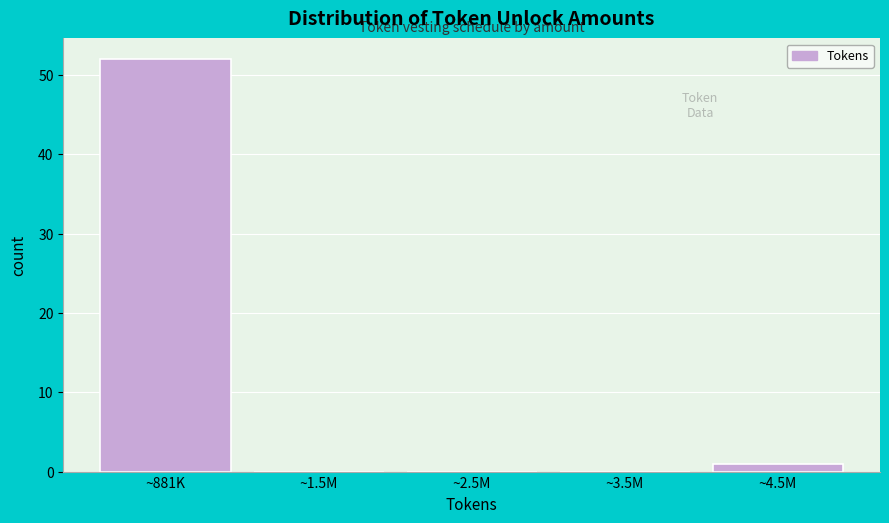

Reading left to right, transcribe all the data shown in this chart.

~881K=52	~1.5M=0	~2.5M=0	~3.5M=0	~4.5M=1